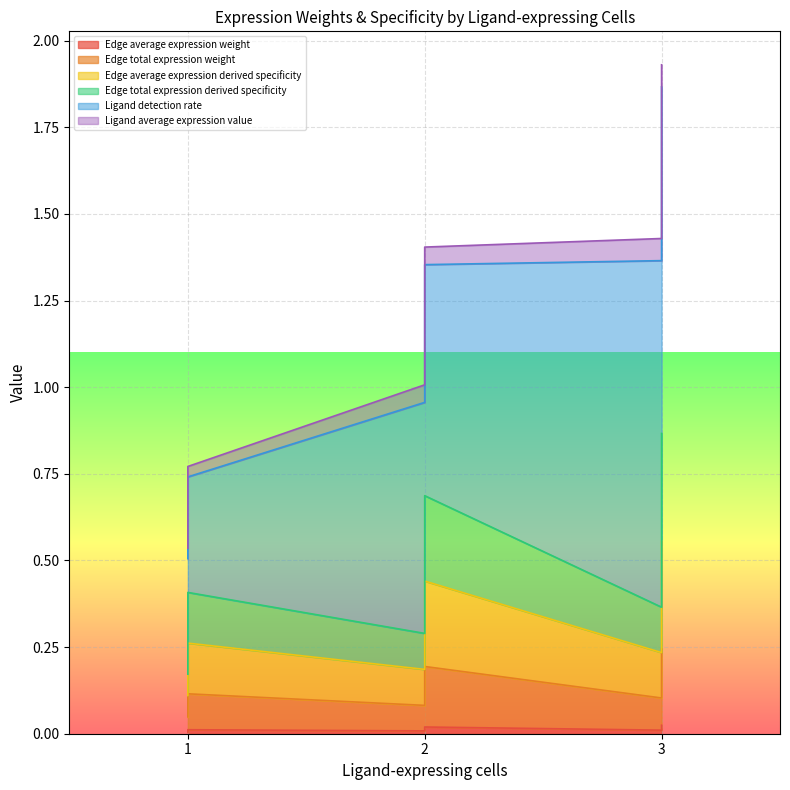

True or false: Edge average expression derived specificity and Edge total expression derived specificity intersect in this chart.

False